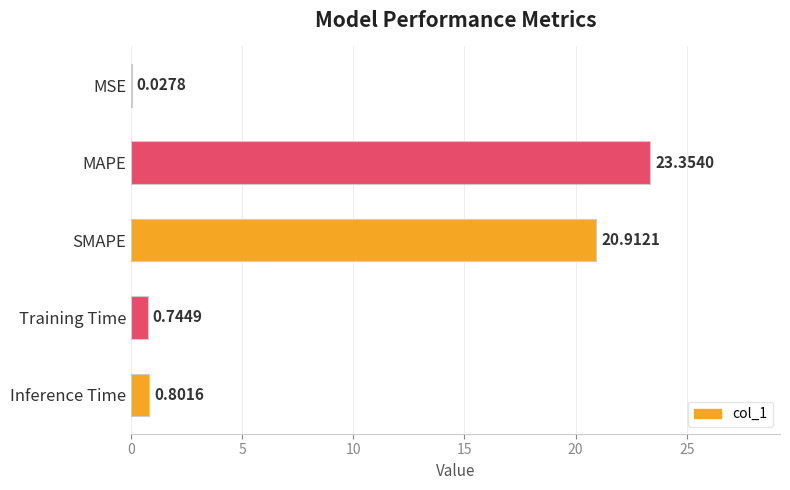

What is the sum of the values at Training Time and SMAPE?

21.7